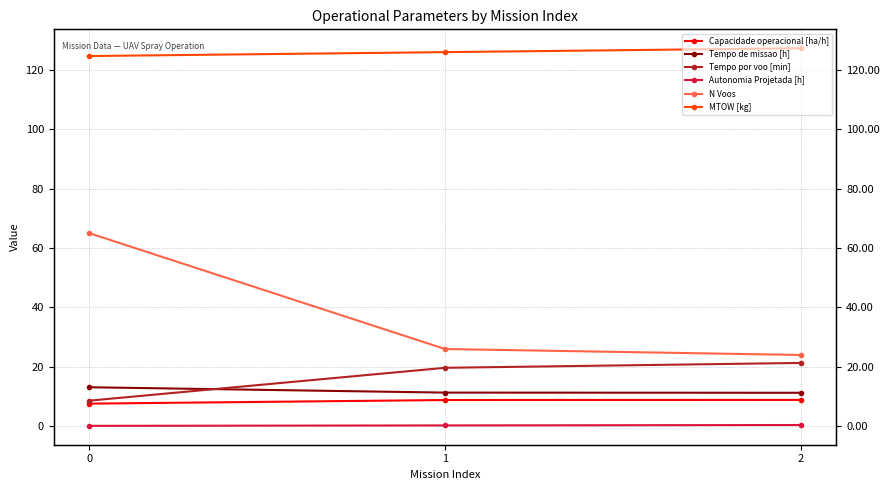

What is the total value across all series at 1?

192.1